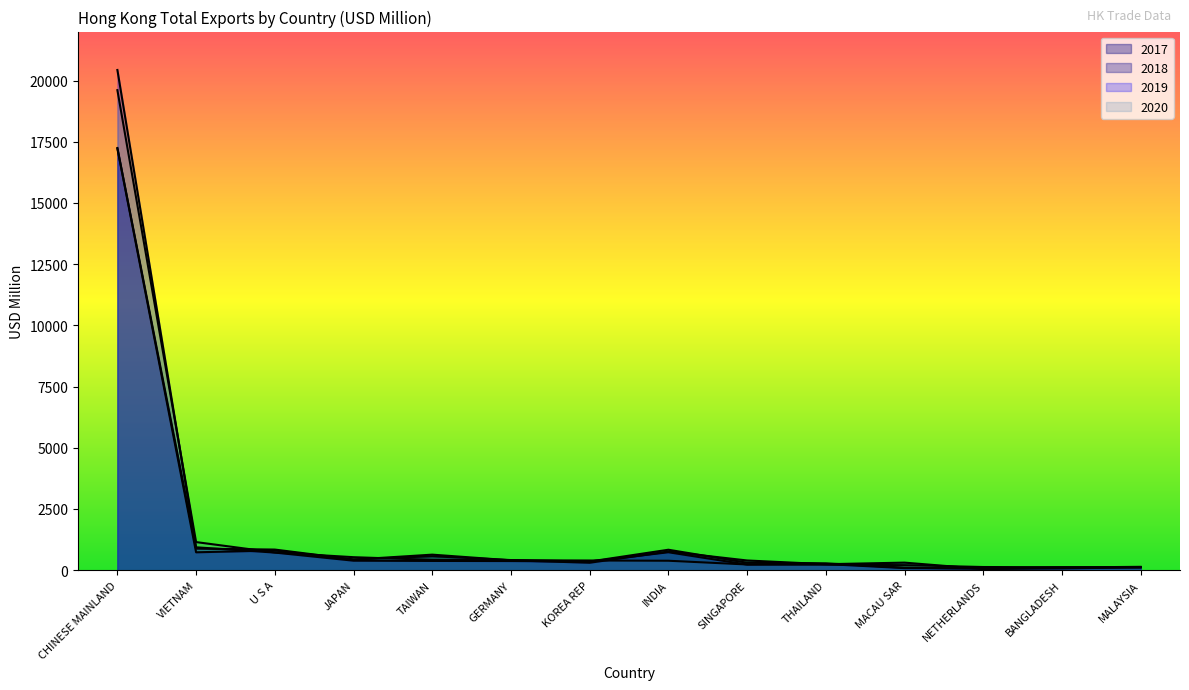

Which series ends up on top after the final intersection of 2018 and 2017?

2018